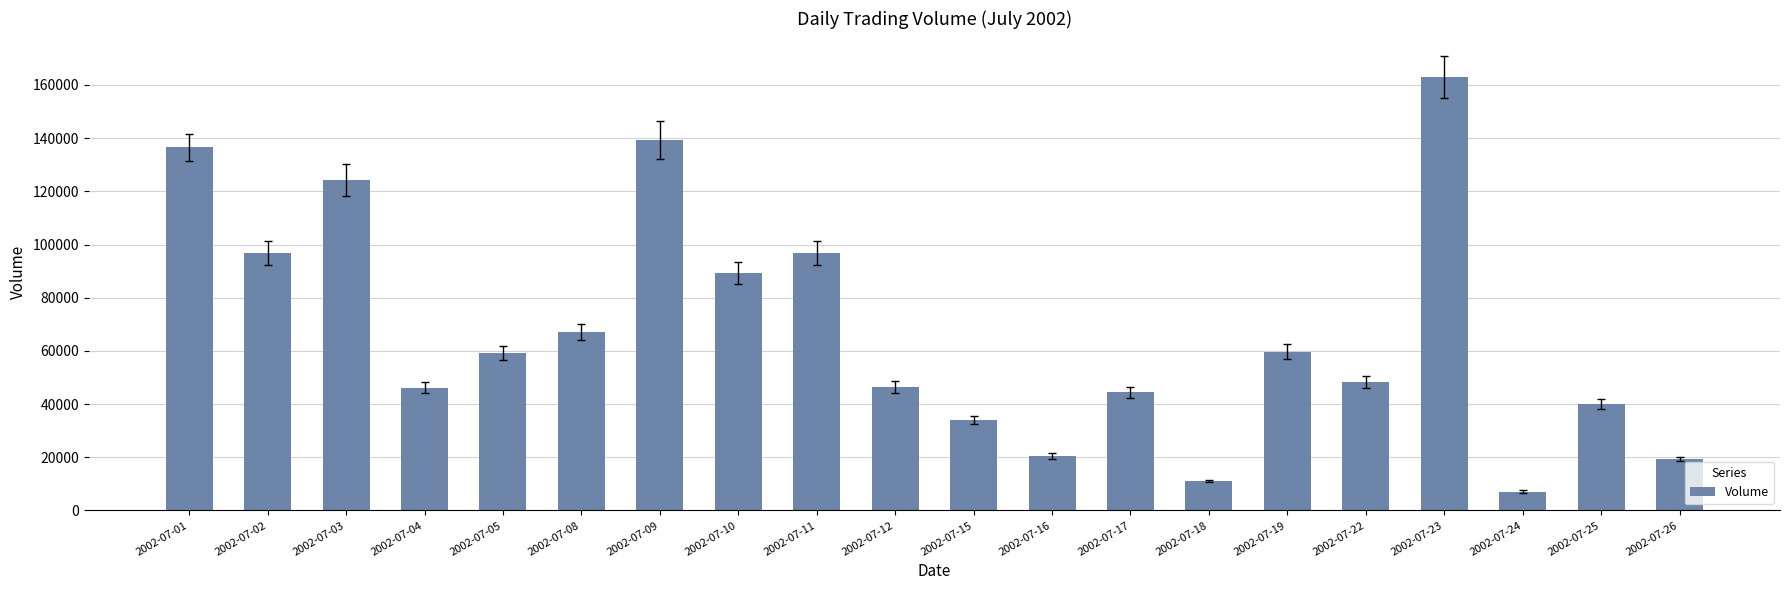

At which category does the chart reach its peak across all series?

2002-07-23